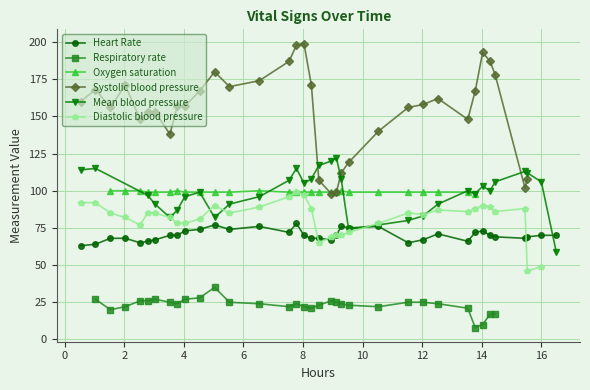

What is the value of the Heart Rate point at the 12th from the left?

77